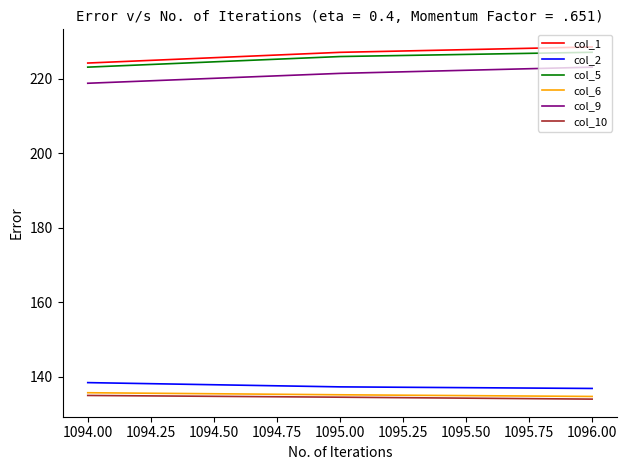

Count the col_2 values in the range 136 to 138.

2